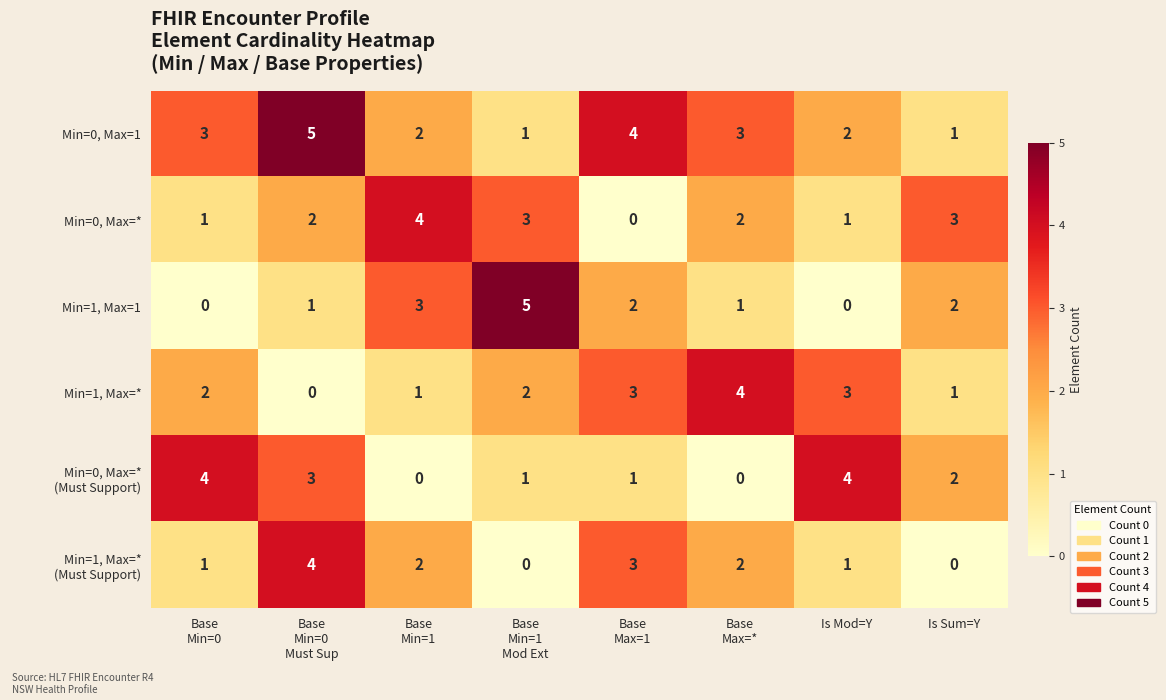

Which series has the largest range (max minus min)?

Min=1, Max=1